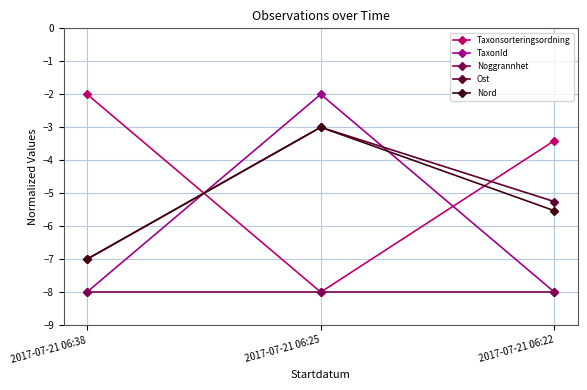

What is the lowest value of the Nord series?

-7.0